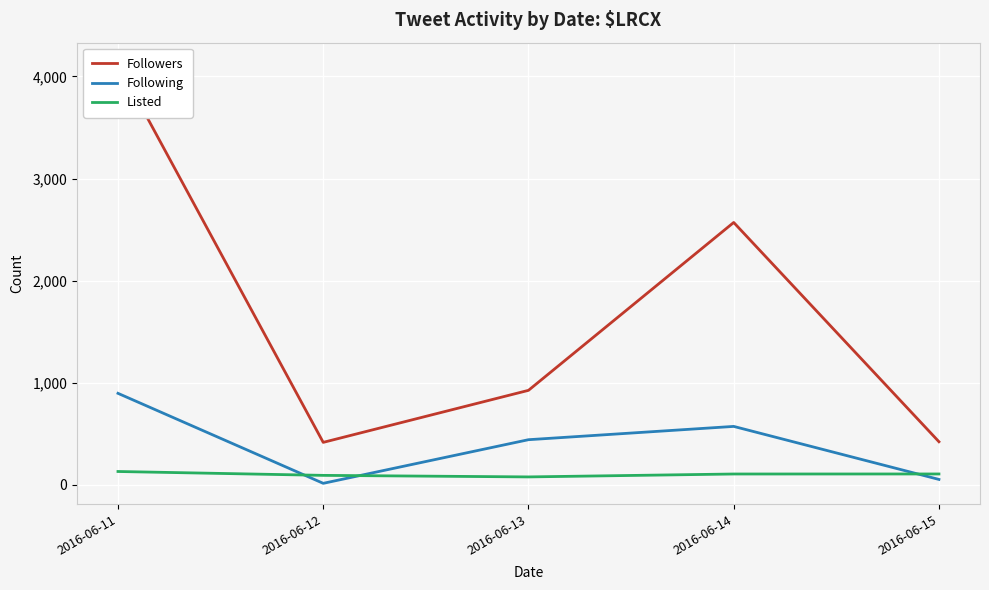

Reading left to right, what are all the values shown in this chart?

Followers: 2016-06-11=4125.6	2016-06-12=414.2	2016-06-13=924.0	2016-06-14=2569.2	2016-06-15=420.3
Following: 2016-06-11=894.8	2016-06-12=12.8	2016-06-13=440.3	2016-06-14=570.6	2016-06-15=51.0
Listed: 2016-06-11=128.7	2016-06-12=90.8	2016-06-13=75.7	2016-06-14=104.2	2016-06-15=104.5